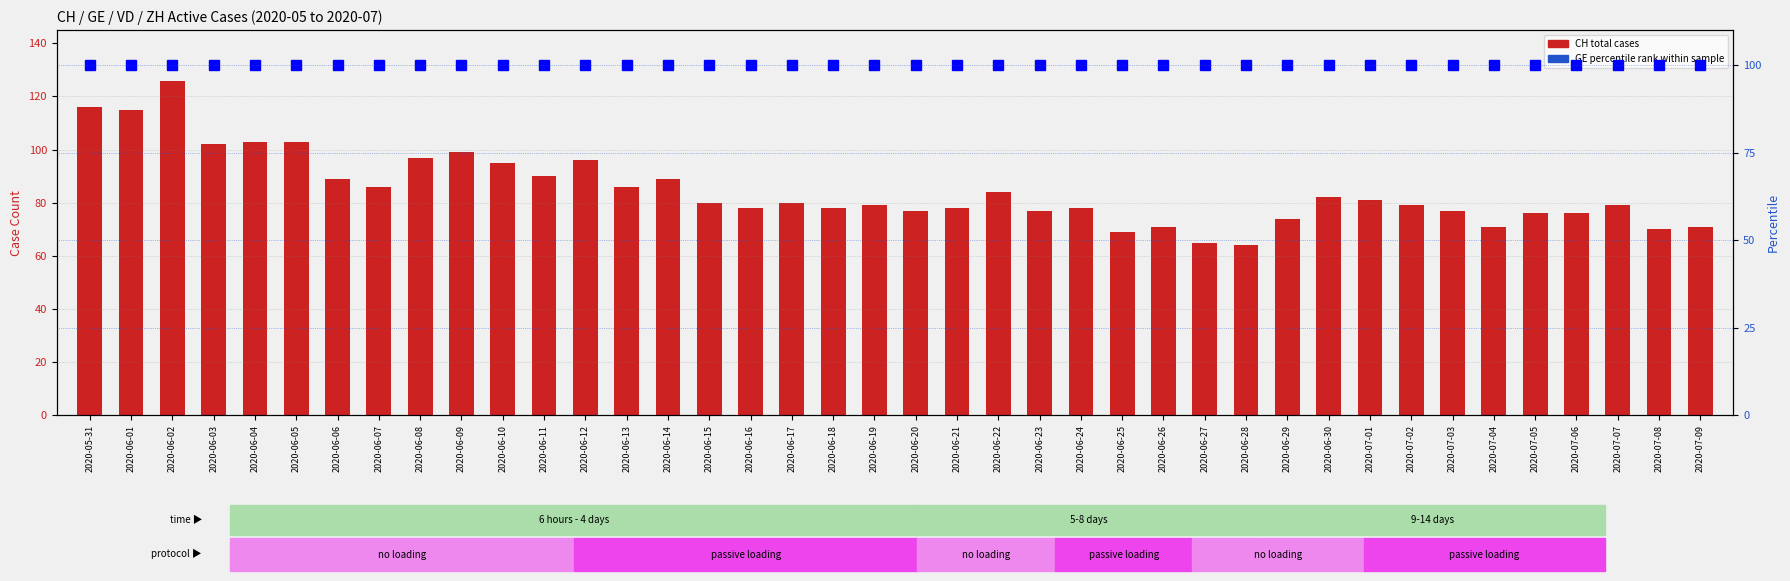

What is the average value of the CH total cases series?

85